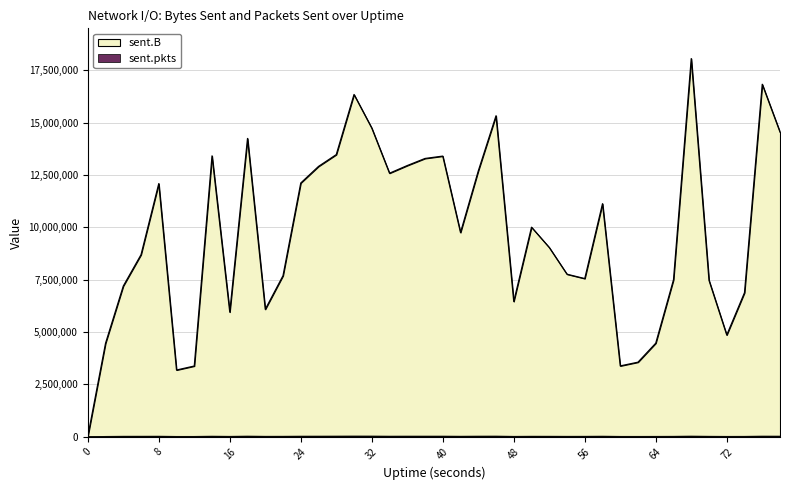

Reading left to right, extract all data points from this chart.

sent.B: 0	4458681	7194609	8693713	12091787	3182167	3372910	13417384	5950390	14249607	6083161	7690983	12120105	12912751	13476713	16348839	14745318	12587391	12953582	13292033	13405456	9752152	12692042	15333258	6456546	10007983	9038289	7760725	7552476	11131186	3378398	3556930	4465213	7495777	18066291	7467672	4855763	6878900	16839078	14555046
sent.pkts: 0	13921	21062	21820	23709	13938	14330	24431	17335	27707	19177	20537	25517	26267	28146	30868	30015	24631	26702	26412	26672	21836	26458	28291	16990	21737	20970	18538	19660	24516	15379	15173	16816	19139	27959	19982	15649	17204	27380	25922